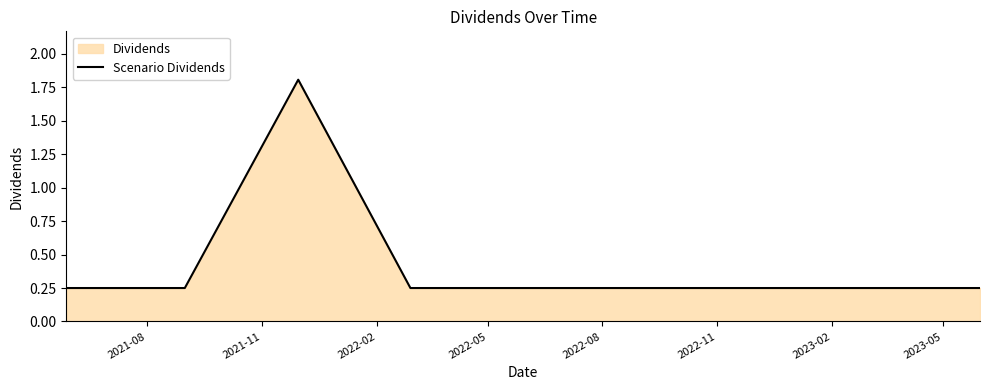

What is the maximum value shown in the chart?

1.8